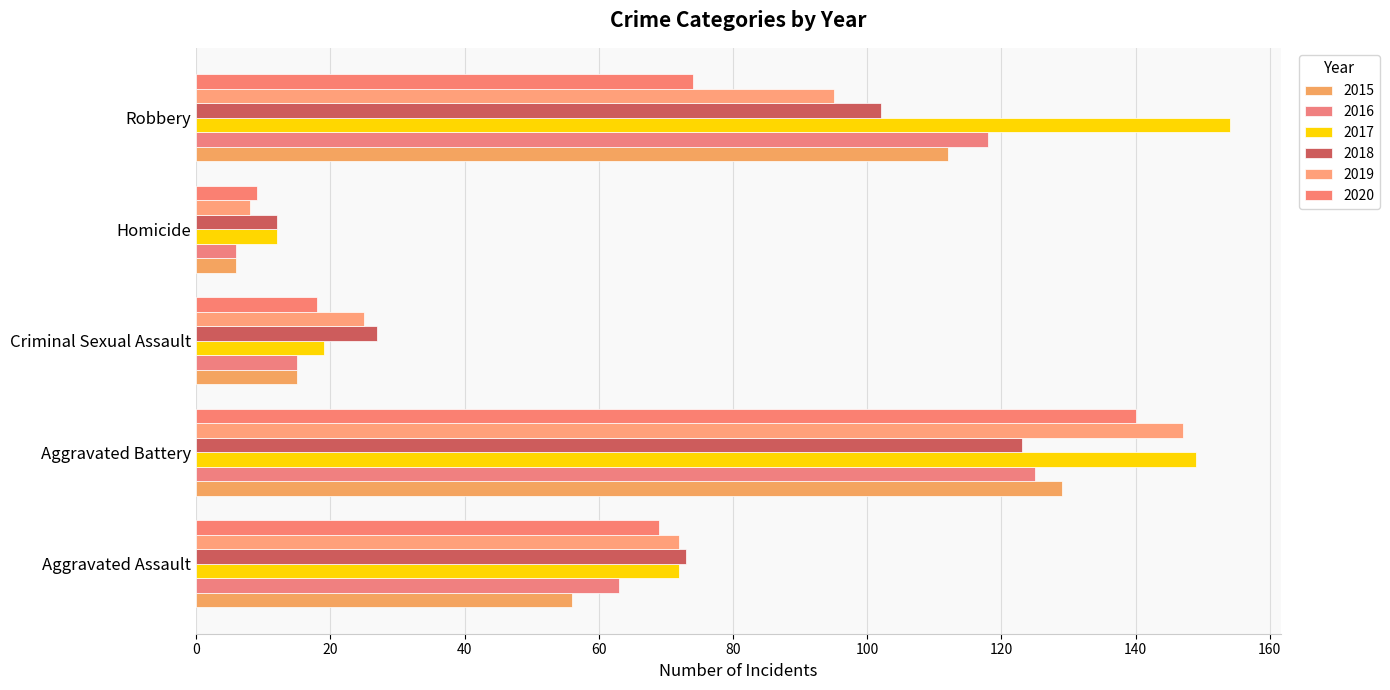

At which label does 2017 first exceed 72?

Aggravated Battery